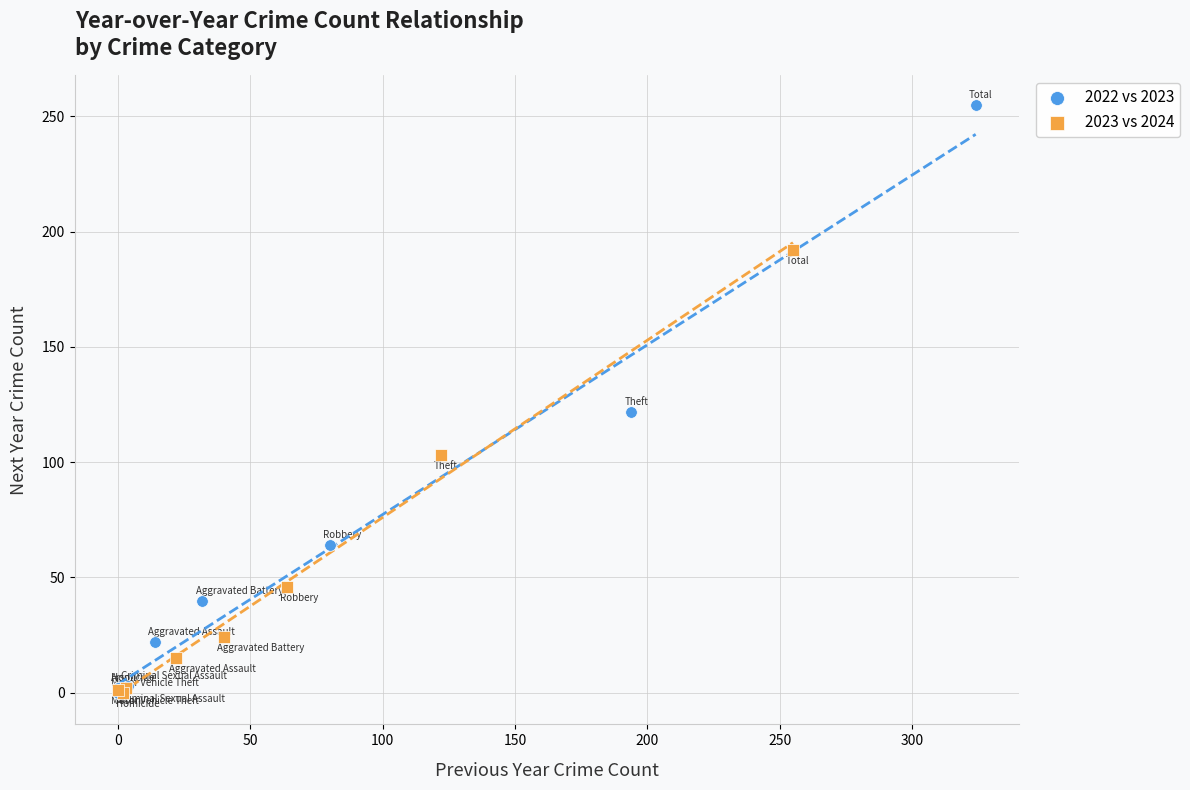

Which series reaches the maximum Y coordinate?

2022 vs 2023